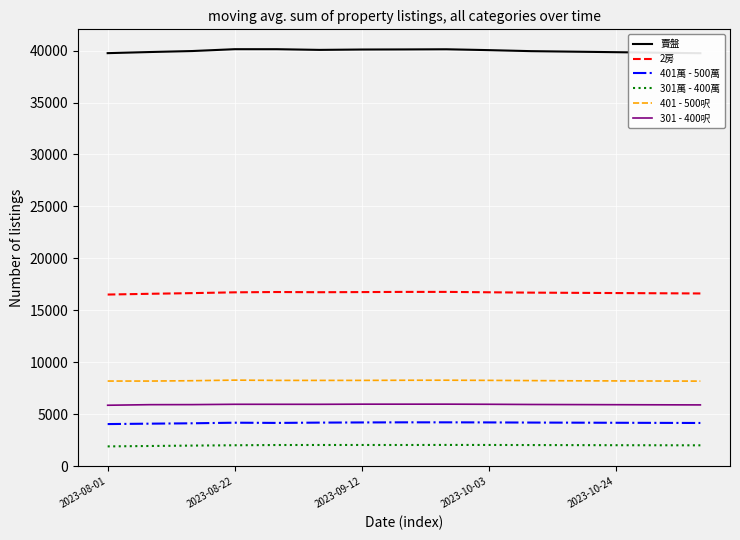

Which label corresponds to the smallest value in the chart?

2023-08-01